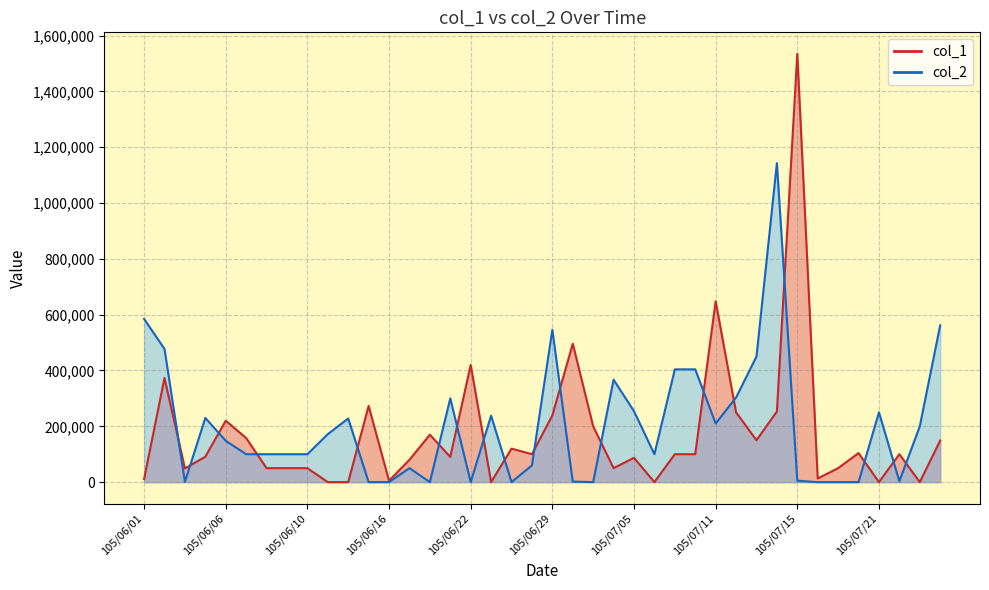

What is the value of the col_1 point at the 15th from the left?

170000